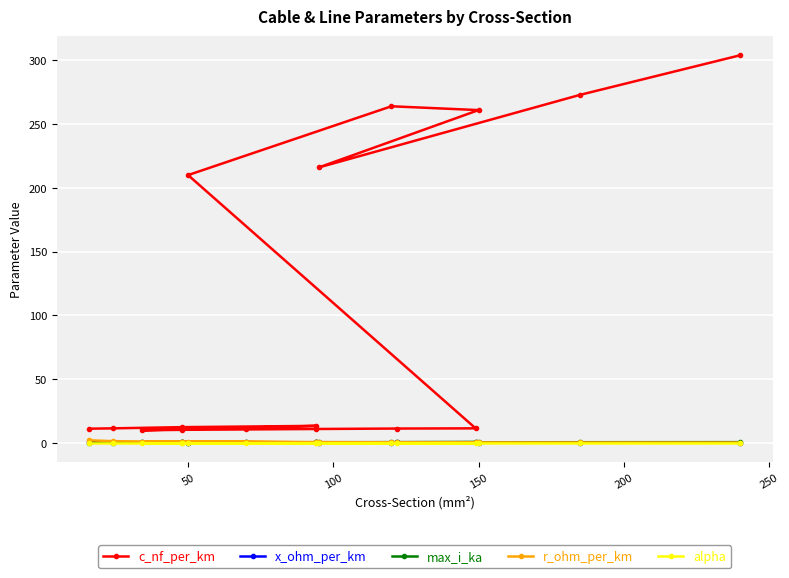

Is it true that alpha equals 0.0 at 250?

False